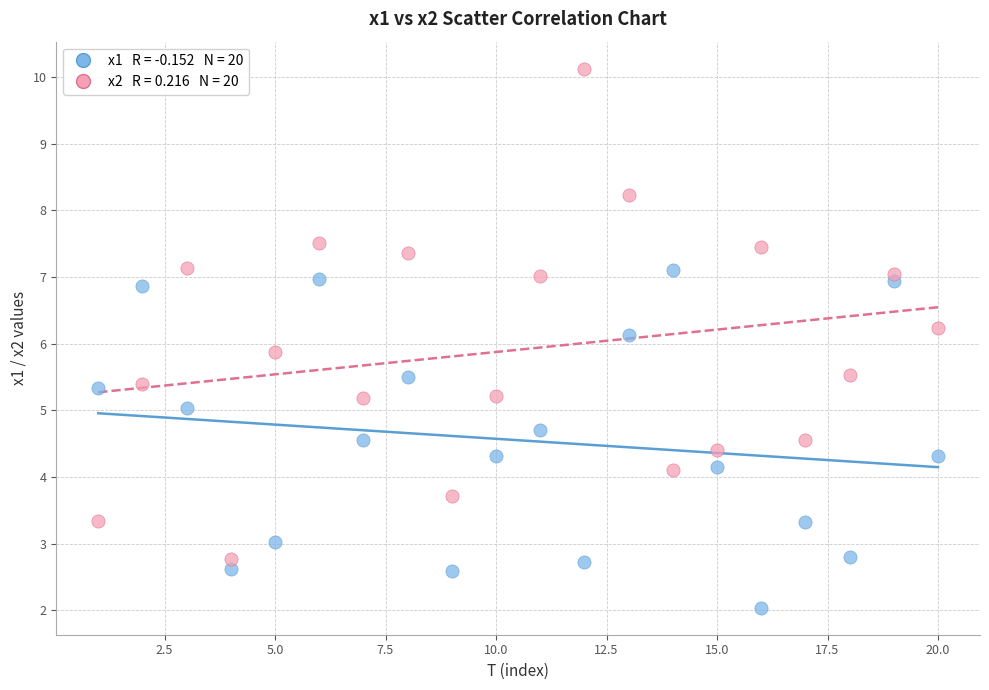

Across all data points, what is the range of X values (max minus min)?

19.0